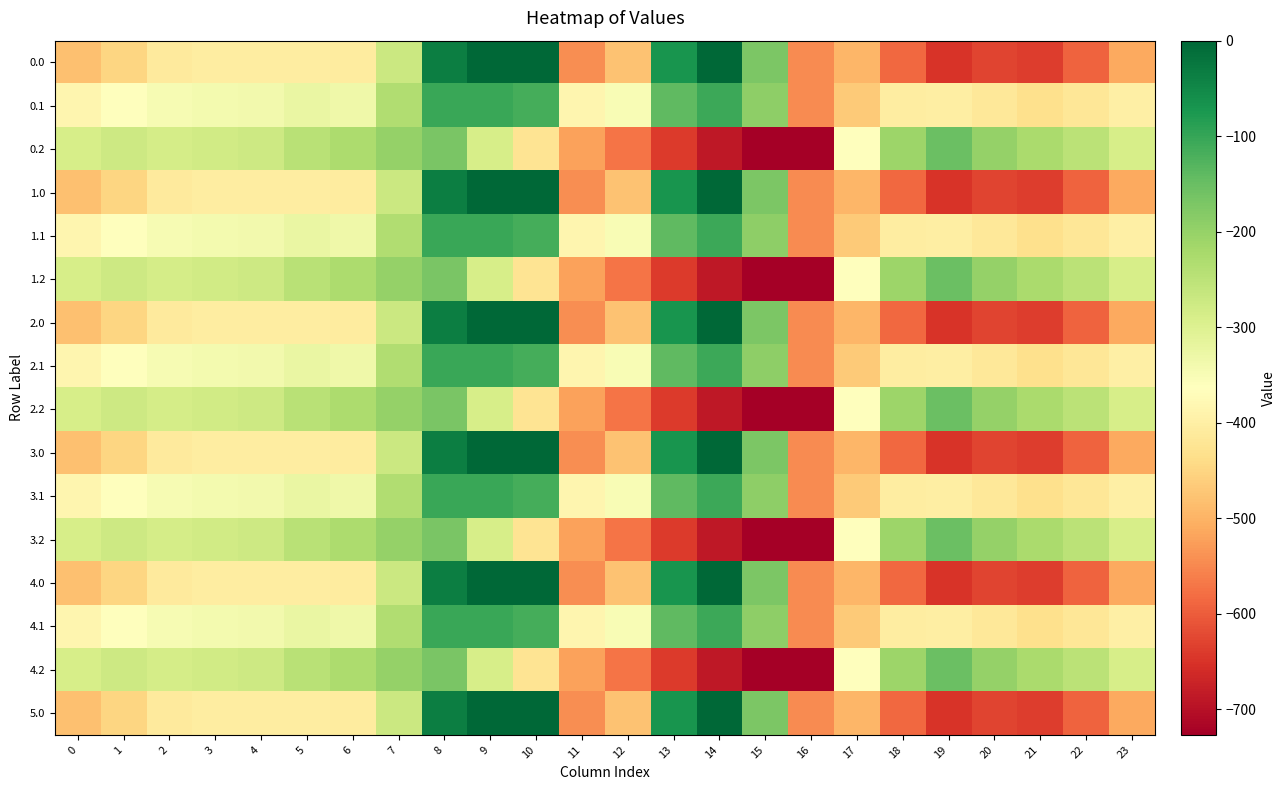

What is the spread (max minus min) of values at 16?

181.2